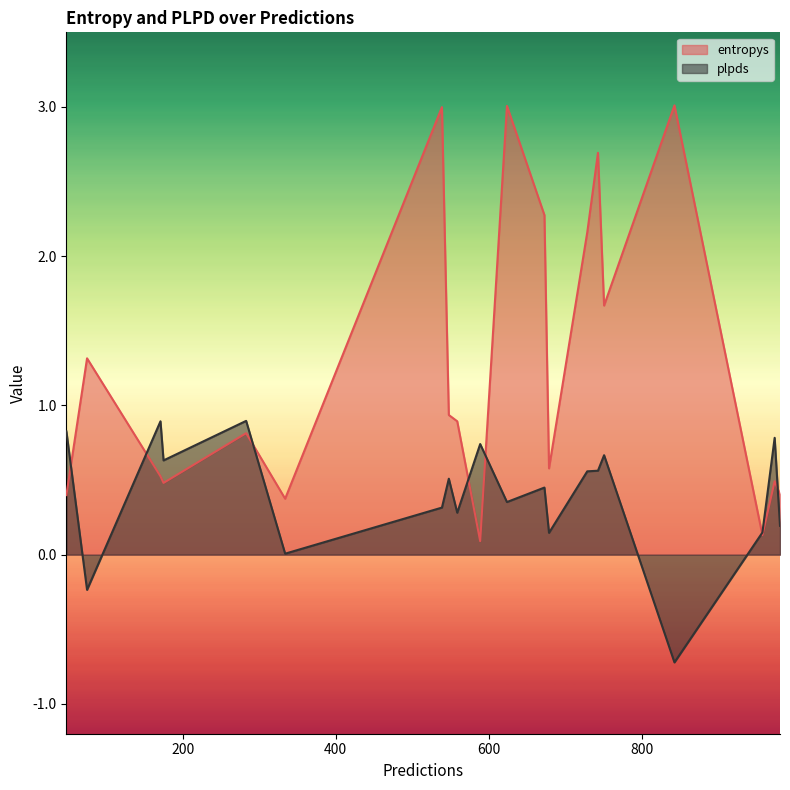

At which category is the sum across all series the highest?

624